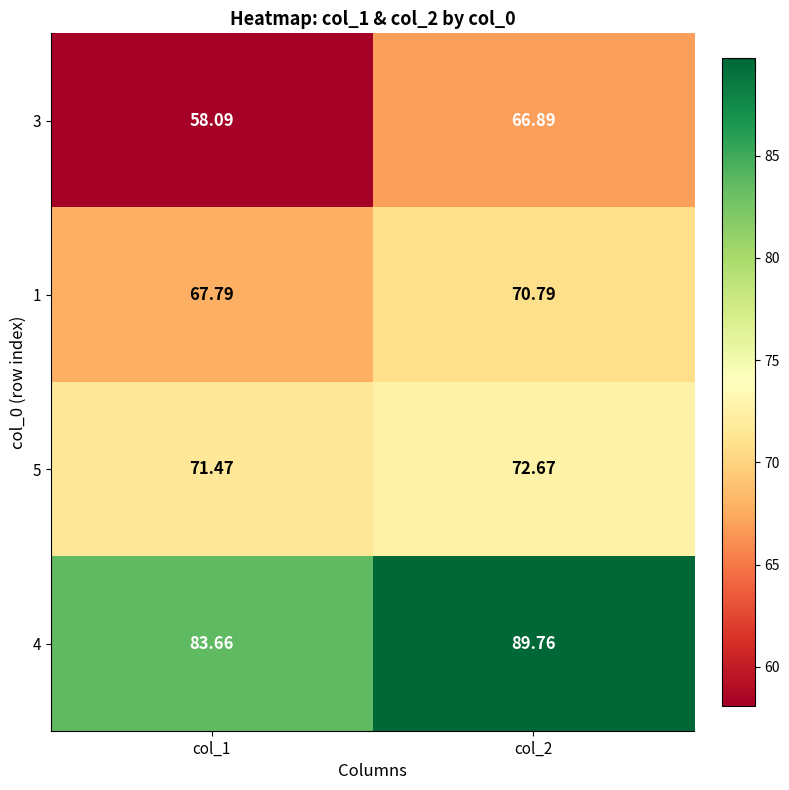

Is the value of 5 at col_1 greater than the value of 3 at col_2?

Yes